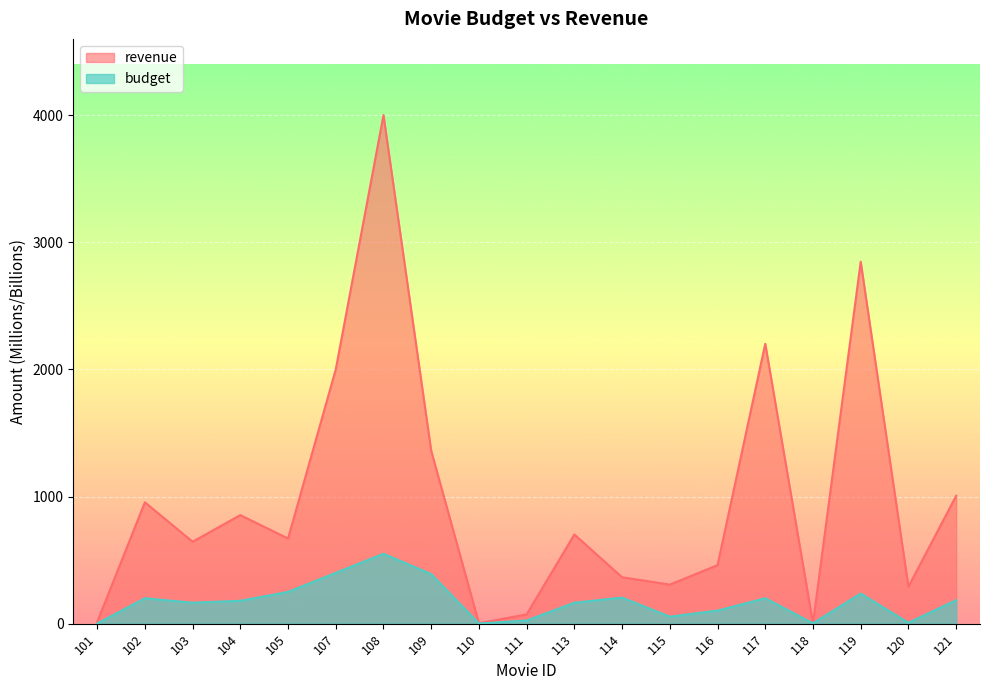

Reading left to right, transcribe all the data shown in this chart.

revenue: 12.5	954.8	644.8	854.0	670.0	2000.0	4000.0	1360.0	3.5	73.3	701.8	365.3	307.1	460.5	2202.0	3.3	2847.0	291.0	1006.0
budget: 1.0	200.0	165.0	180.0	250.0	400.0	550.0	390.0	1.4	25.0	165.0	205.0	55.0	103.0	200.0	3.2	237.0	7.2	185.0